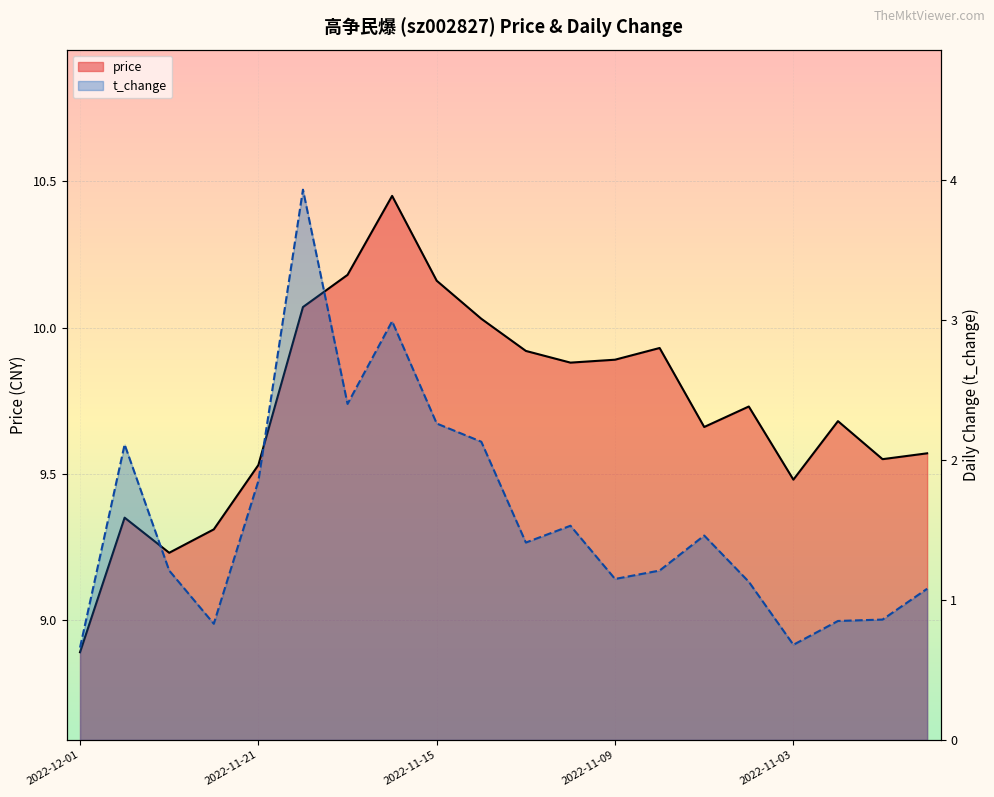

At which label does t_change first exceed 1?

2022-11-21